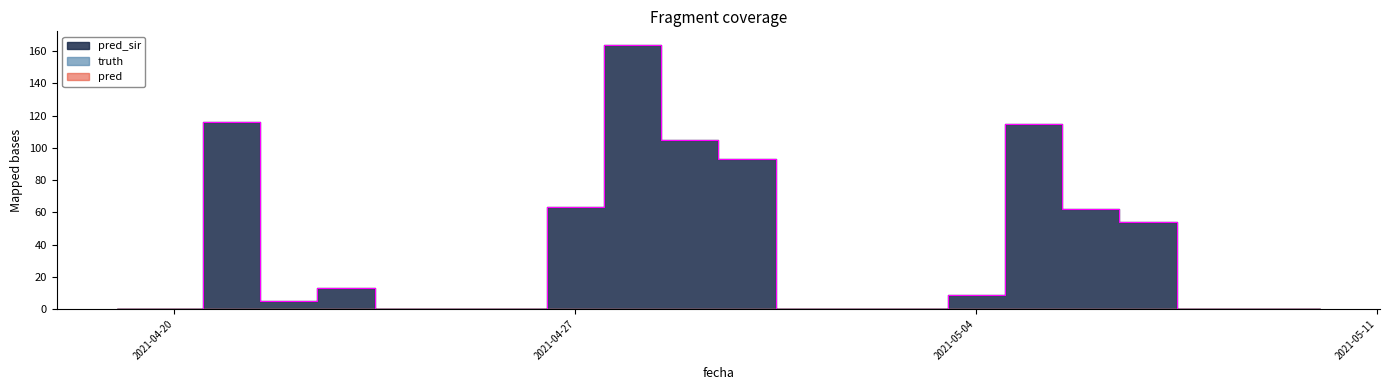

True or false: pred_sir and pred intersect in this chart.

False